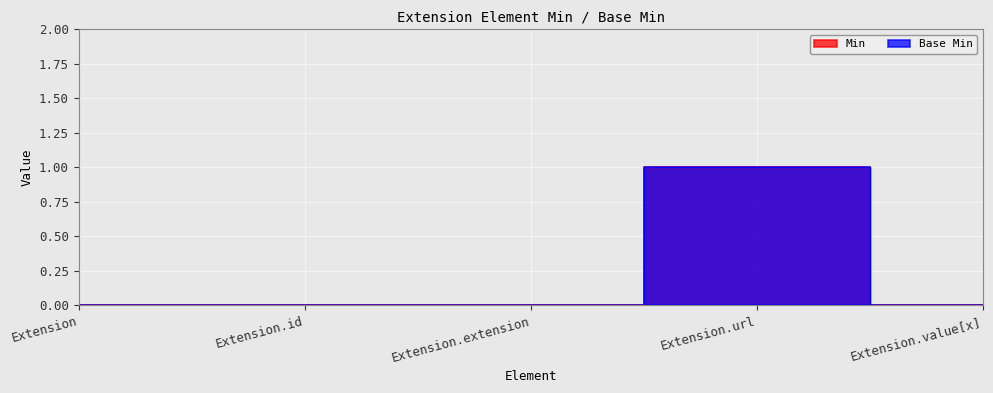

True or false: Min and Base Min intersect in this chart.

False